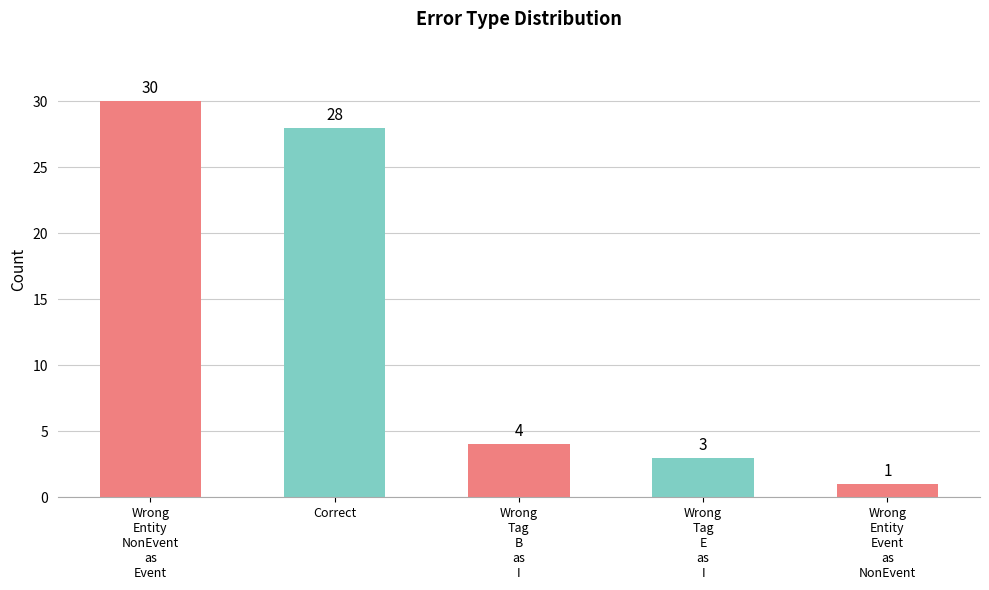

What is the smallest value displayed?

1